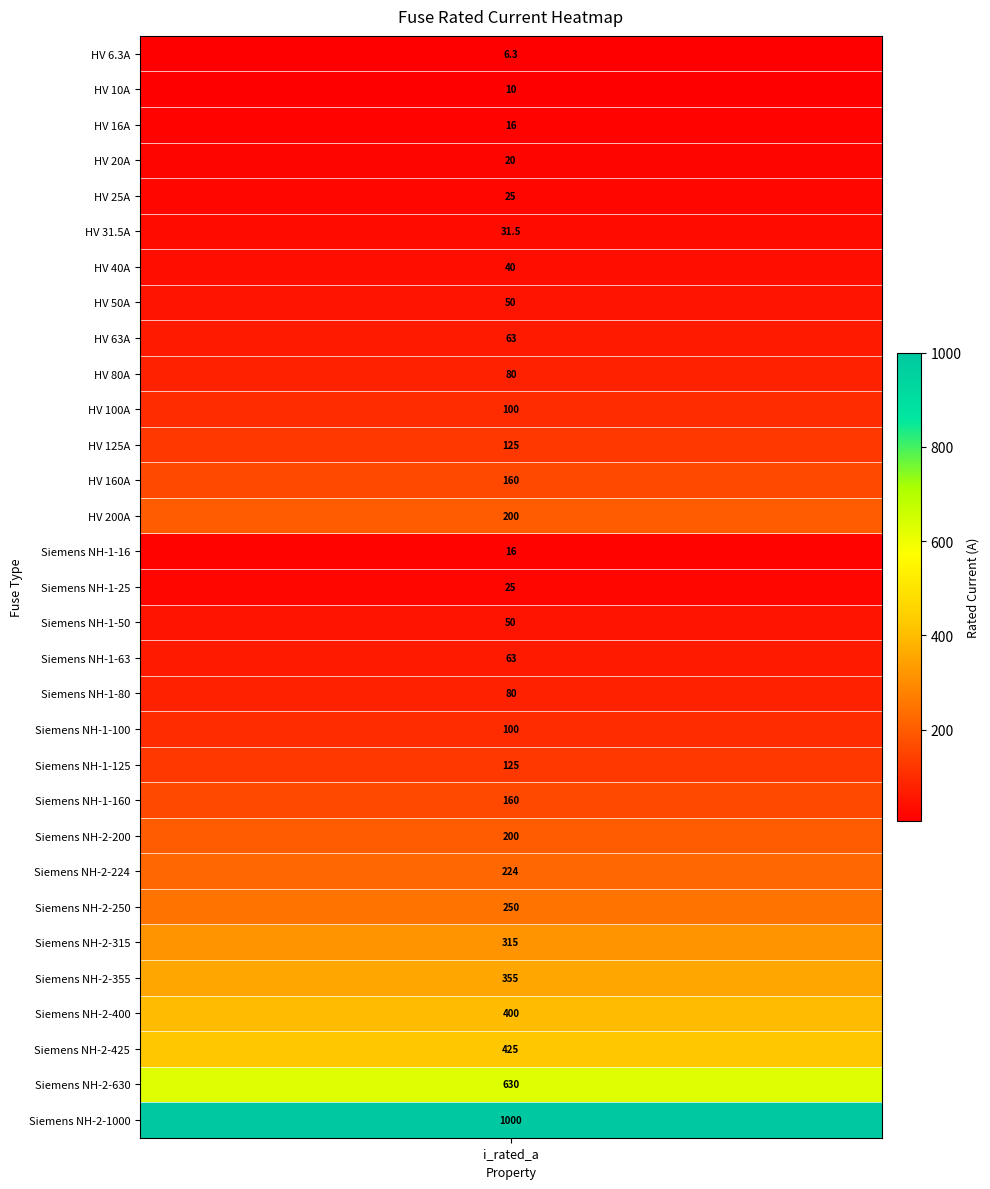

What is the approximate value at 14?

16.0